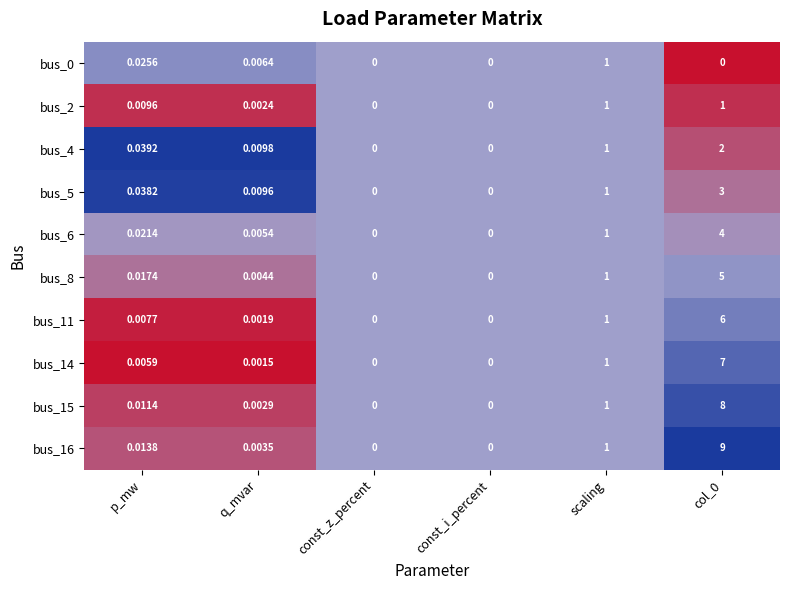

Where is bus_11 nearest to the value 3?

scaling